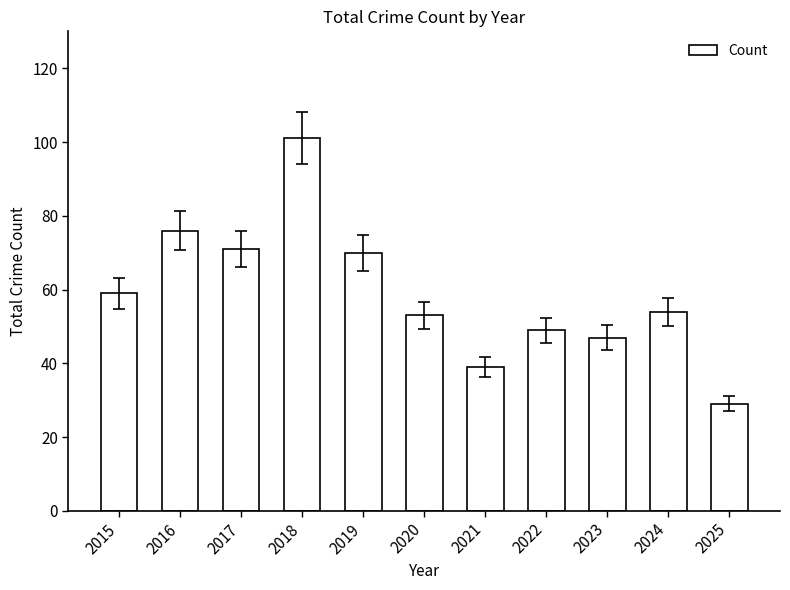

What is the change in value from 2022 to 2024?

+5